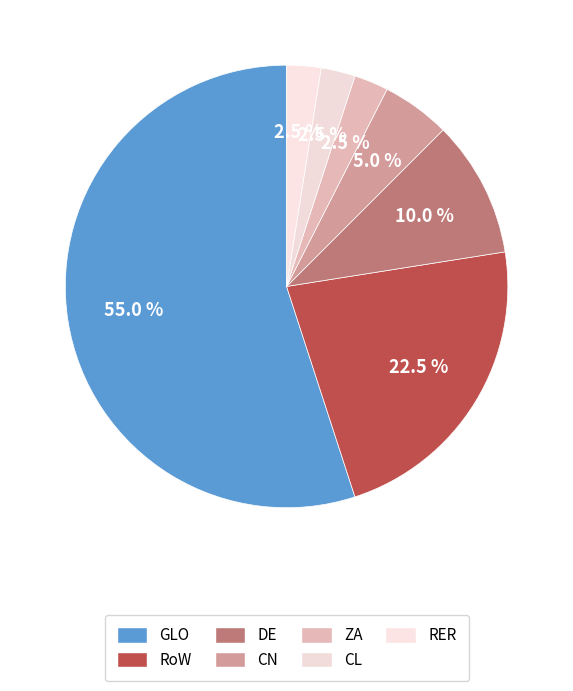

What percentage is the RER slice, to the nearest percent?

2%